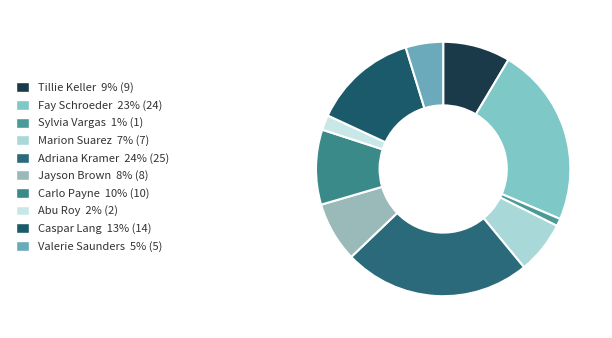

Which has a higher value, Valerie Saunders or Fay Schroeder?

Fay Schroeder